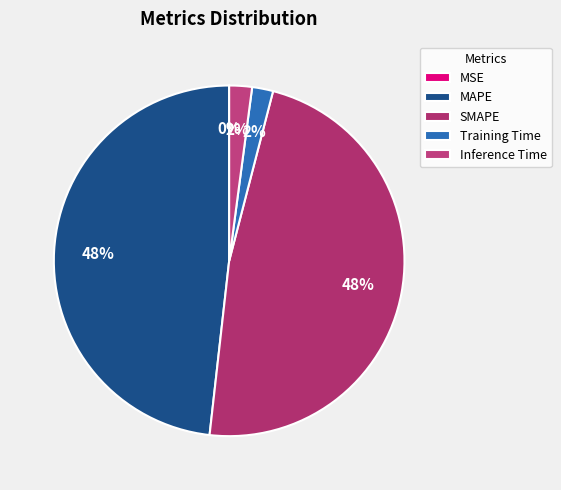

The Training Time slice represents 2% of the pie. True or false?

True